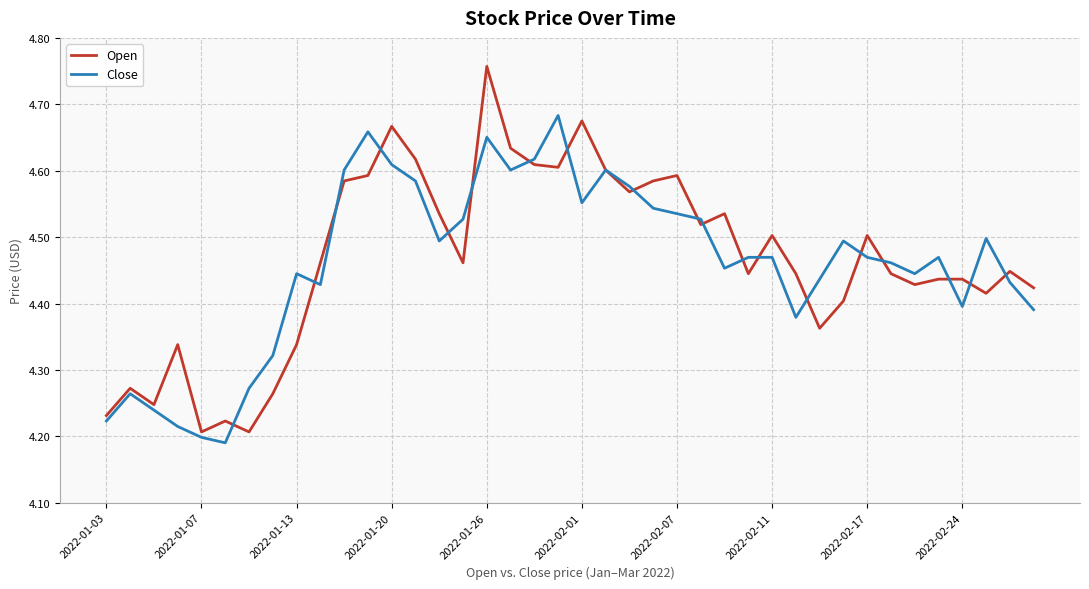

Which series has the widest spread of values?

Open